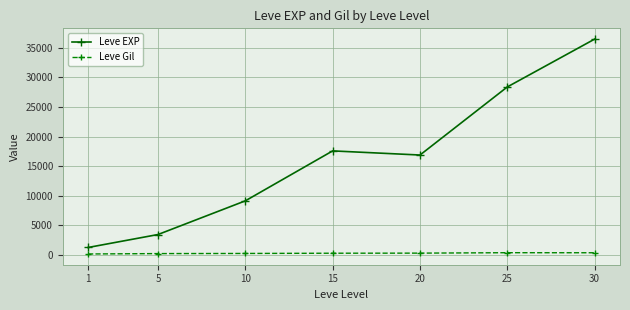

At 25, list the series in order from largest to smallest.

Leve EXP, Leve Gil